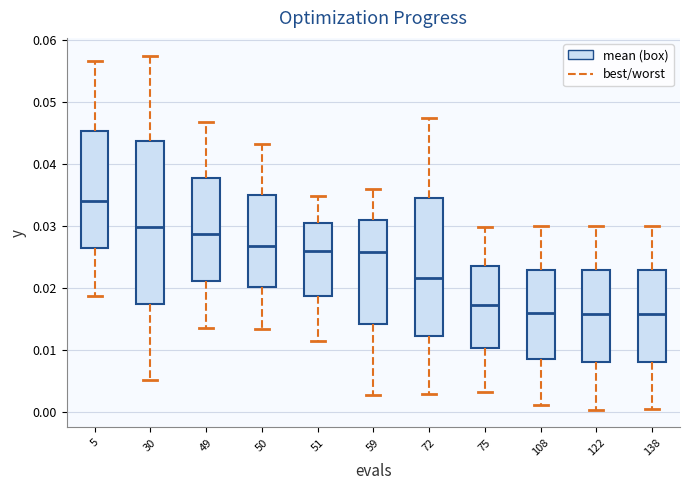

Reading left to right, transcribe this box plot: for each box, give where its median line is, the range the box spans, and where its two whiskers end, as read against the y-axis. The values are not printed on the chart, so give them approximately, as read against the axis.

5: median 0.034, box 0.026 to 0.045, whiskers 0.019 to 0.057
30: median 0.030, box 0.018 to 0.044, whiskers 0.005 to 0.058
49: median 0.029, box 0.021 to 0.038, whiskers 0.014 to 0.047
50: median 0.027, box 0.020 to 0.035, whiskers 0.014 to 0.043
51: median 0.026, box 0.019 to 0.030, whiskers 0.011 to 0.035
59: median 0.026, box 0.014 to 0.031, whiskers 0.003 to 0.036
72: median 0.022, box 0.012 to 0.035, whiskers 0.003 to 0.047
75: median 0.017, box 0.010 to 0.024, whiskers 0.003 to 0.030
108: median 0.016, box 0.009 to 0.023, whiskers 0.001 to 0.030
122: median 0.016, box 0.008 to 0.023, whiskers 0.000 to 0.030
138: median 0.016, box 0.008 to 0.023, whiskers 0.000 to 0.030